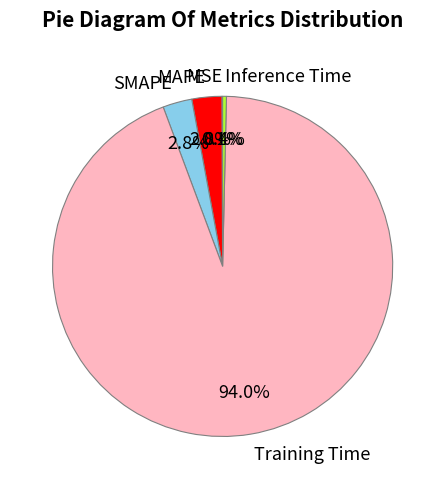

To the nearest percent, what is the difference between the largest and smallest slice percentages?

94%